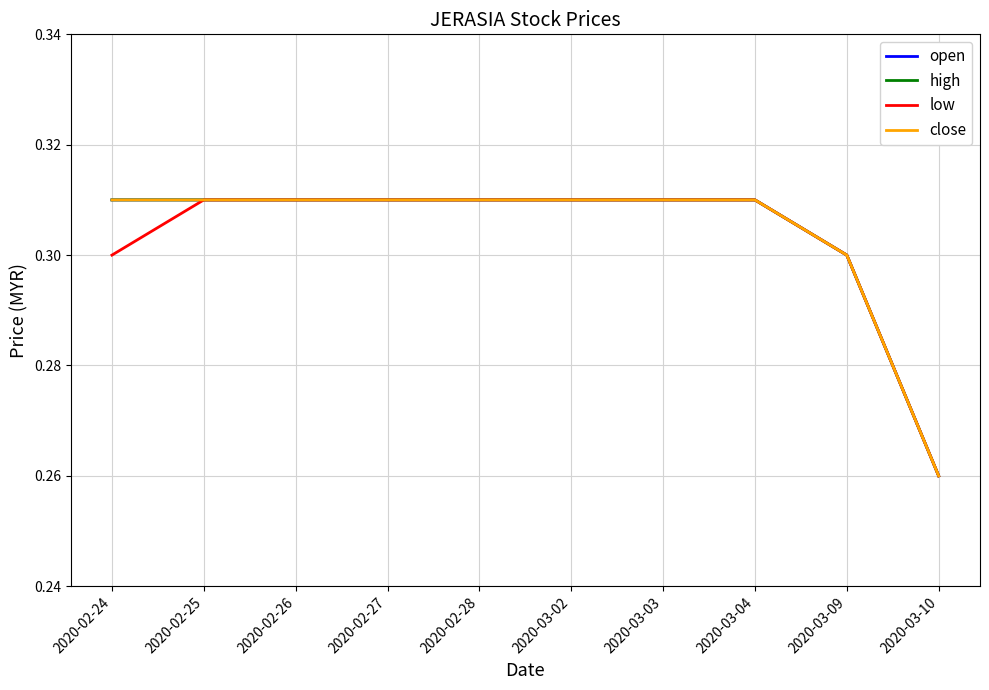

Does the chart display data point markers on the line(s)?

No